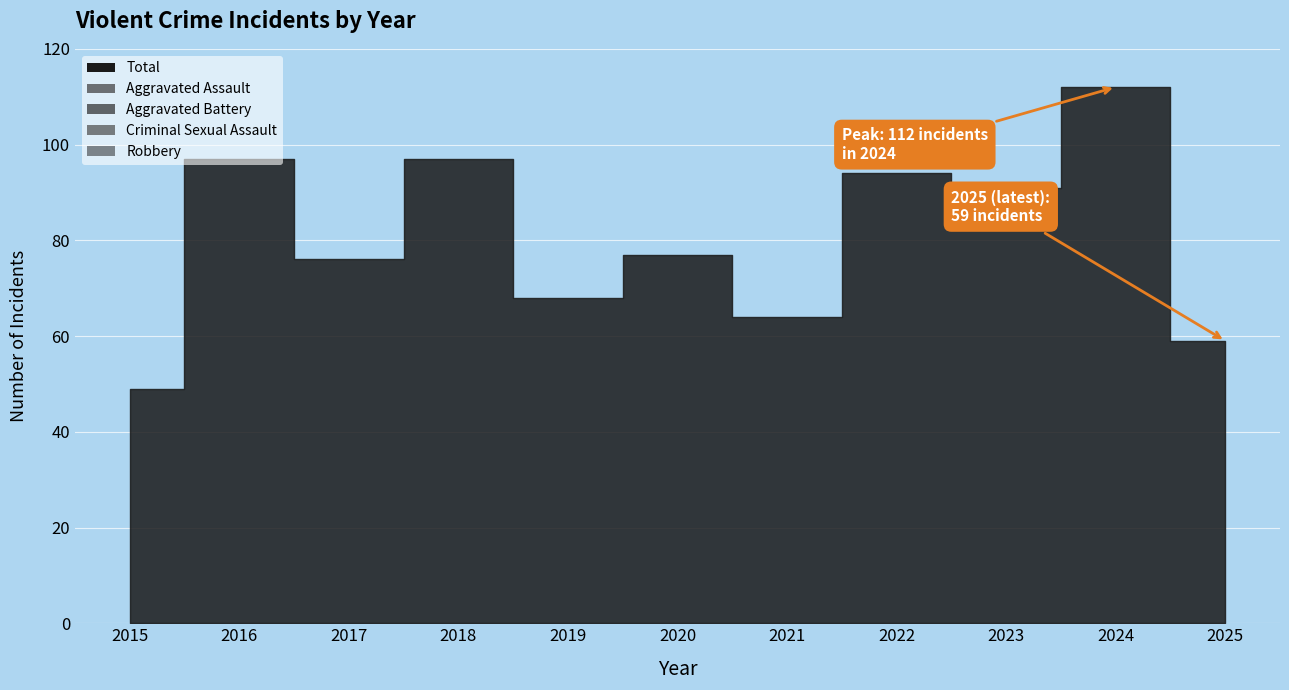

Is it true that Total equals 35 at 2019?

False